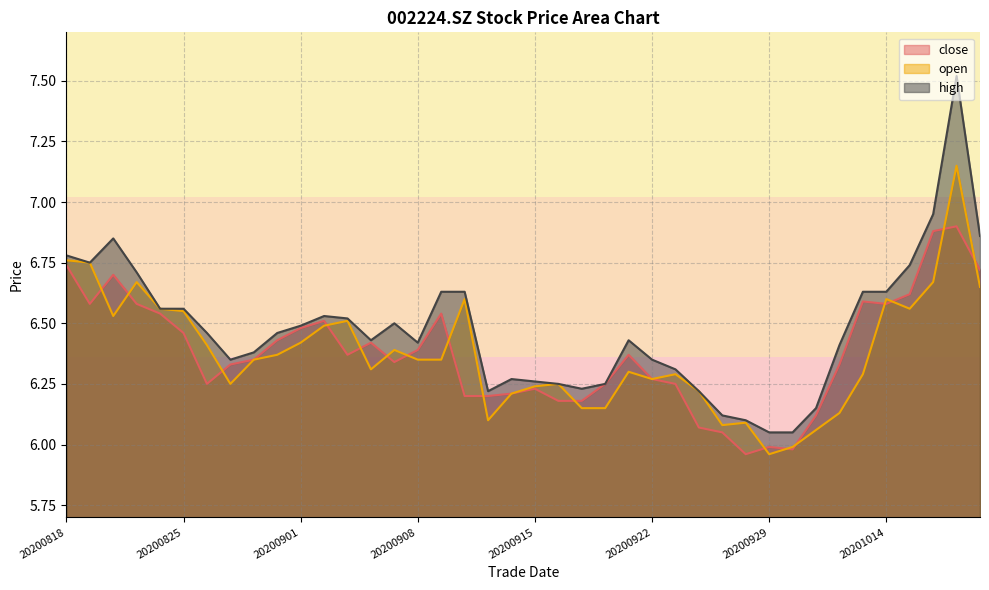

Rank the series at 20200922 from lowest to highest value.

close, open, high